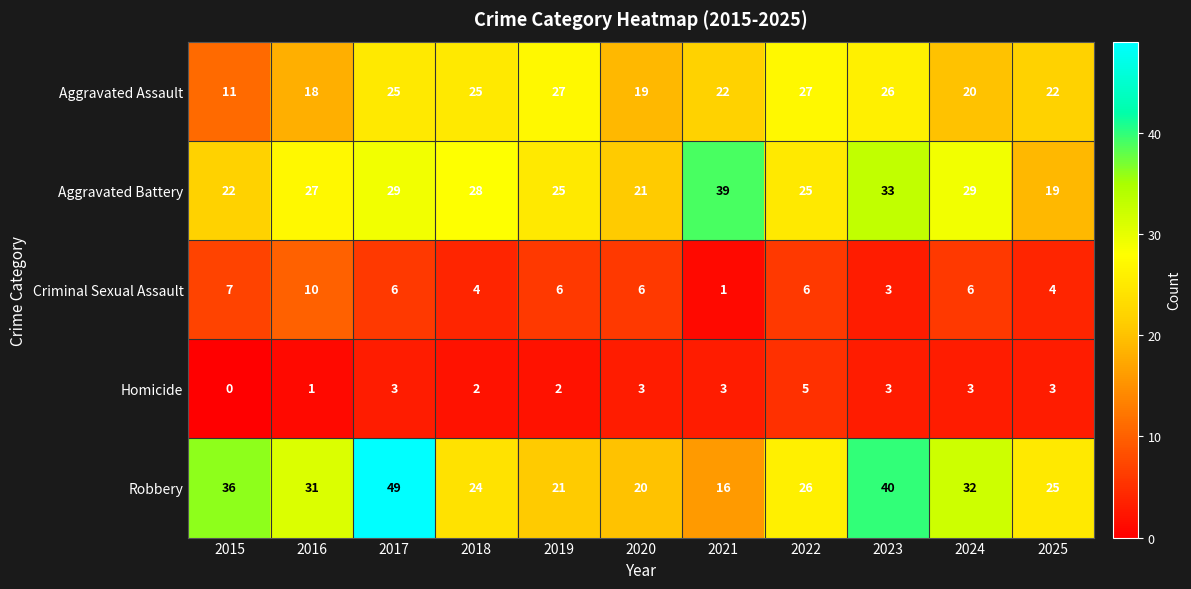

How many categories are shown in the chart?

11